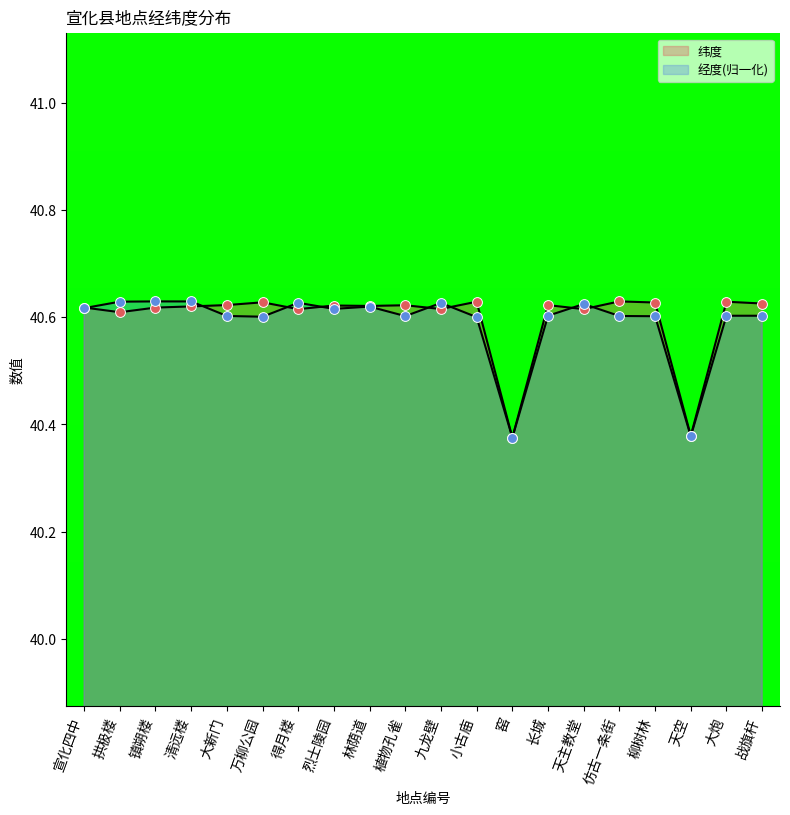

Which series contains the highest Y value?

纬度